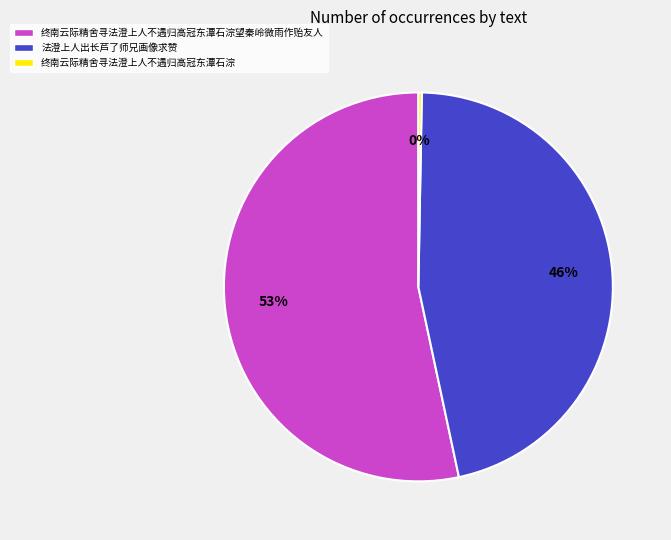

Between 法澄上人出长芦了师兄画像求赞 and 终南云际精舍寻法澄上人不遇归高冠东潭石淙, which is larger?

法澄上人出长芦了师兄画像求赞